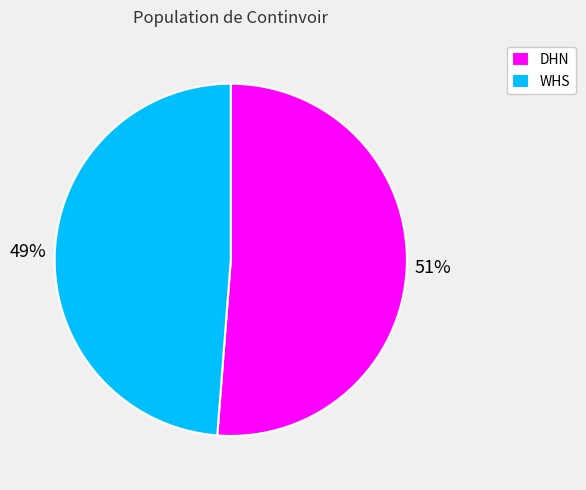

Which slice represents more than half of the pie?

DHN